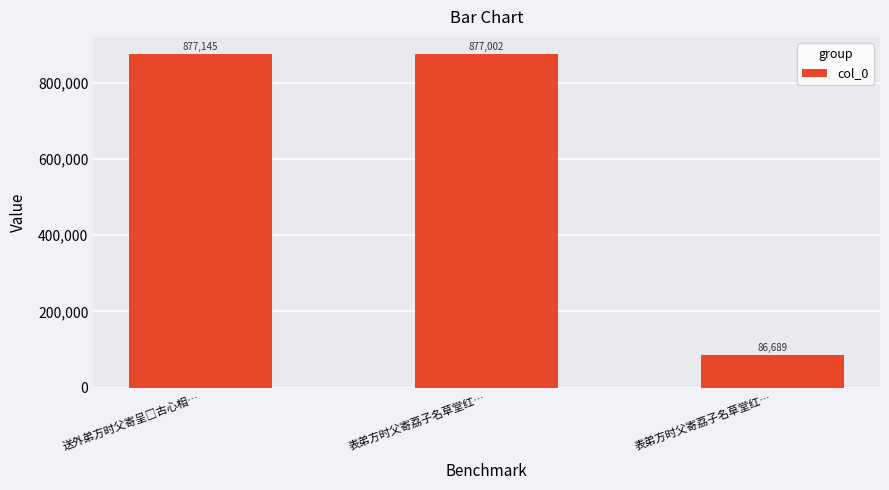

What is the sum of the values at 送外弟方时父寄呈□古心相… and 表弟方时父寄荔子名草堂红…?

1754147